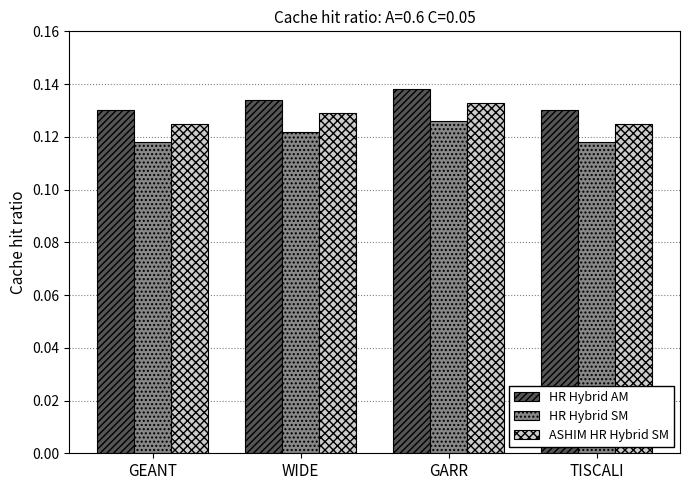

At which category is the sum across all series the highest?

GARR